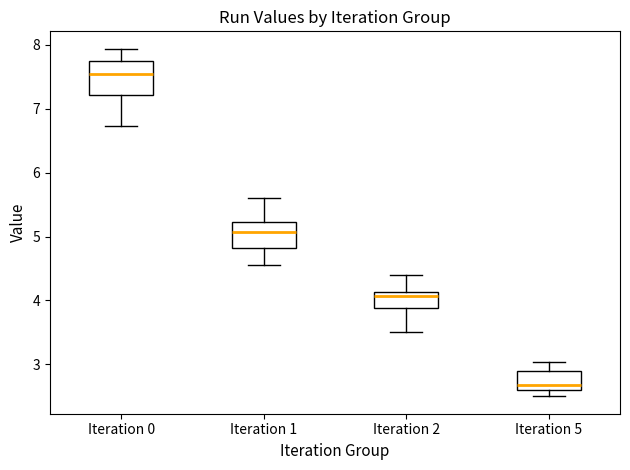

Reading left to right, read every box against the y-axis: the position of its median line, the range the box covers, and the ends of its whiskers. The values are not printed on the chart, so give them approximately, as read against the axis.

Iteration 0: median 7.6, box 7.2 to 7.7, whiskers 6.7 to 7.9
Iteration 1: median 5.1, box 4.8 to 5.2, whiskers 4.6 to 5.6
Iteration 2: median 4.1 (just below the box's upper edge), box 3.9 to 4.1, whiskers 3.5 to 4.4
Iteration 5: median 2.7, box 2.6 to 2.9, whiskers 2.5 to 3.0